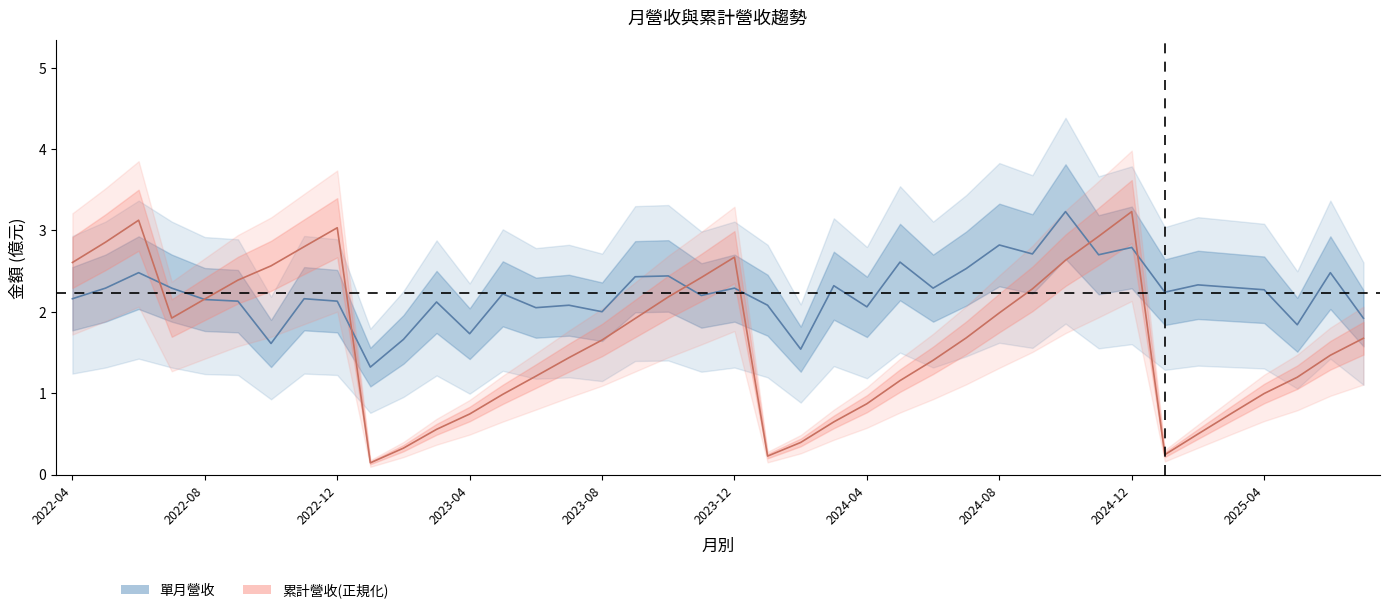

The value of 單月營收(億) at 2023-12 is 0.9. True or false?

False